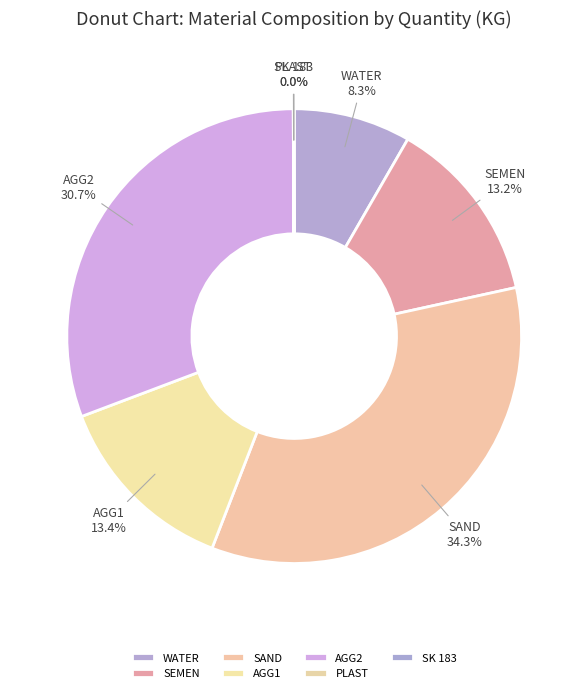

Is the sum of SAND and WATER greater than half?

No